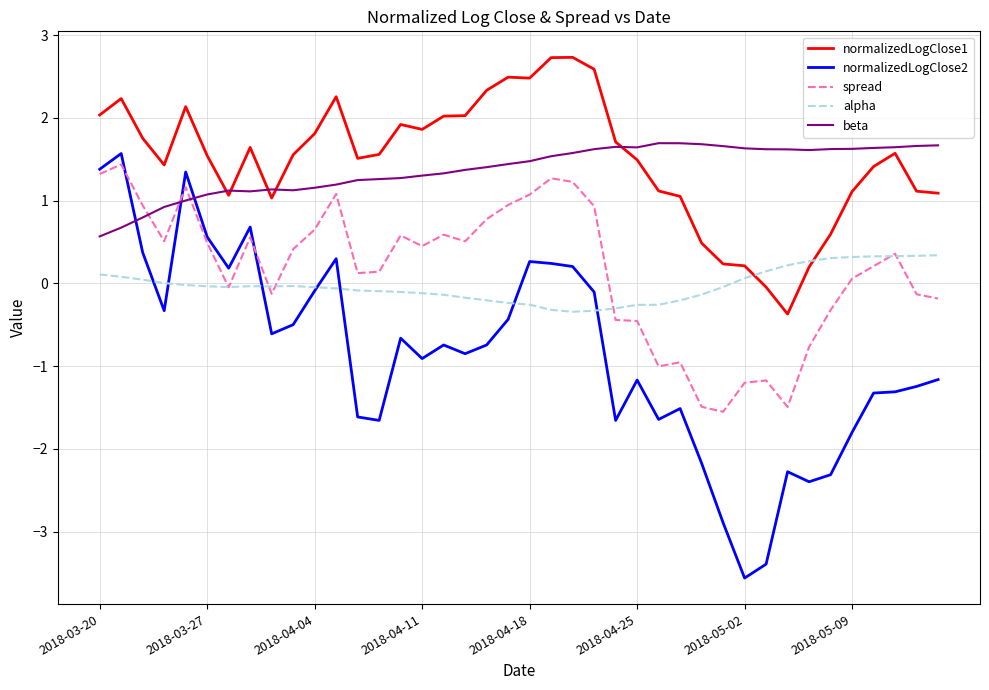

True or false: normalizedLogClose1 and beta intersect in this chart.

True